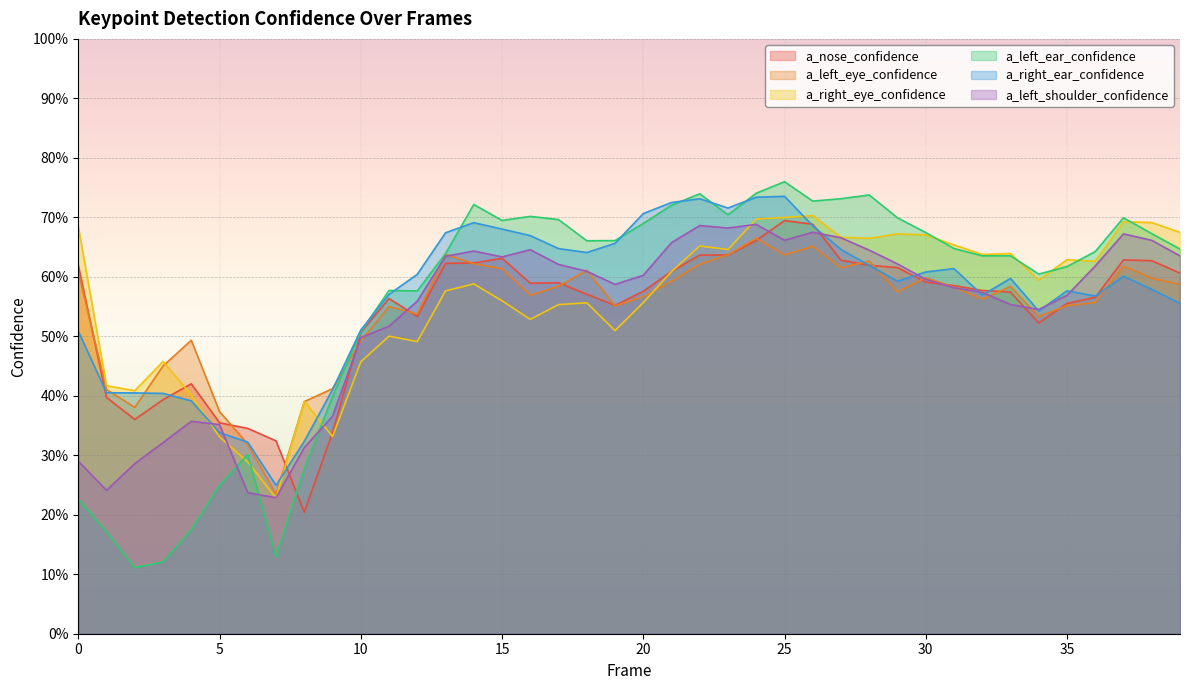

Which category has the highest value across all series?

25